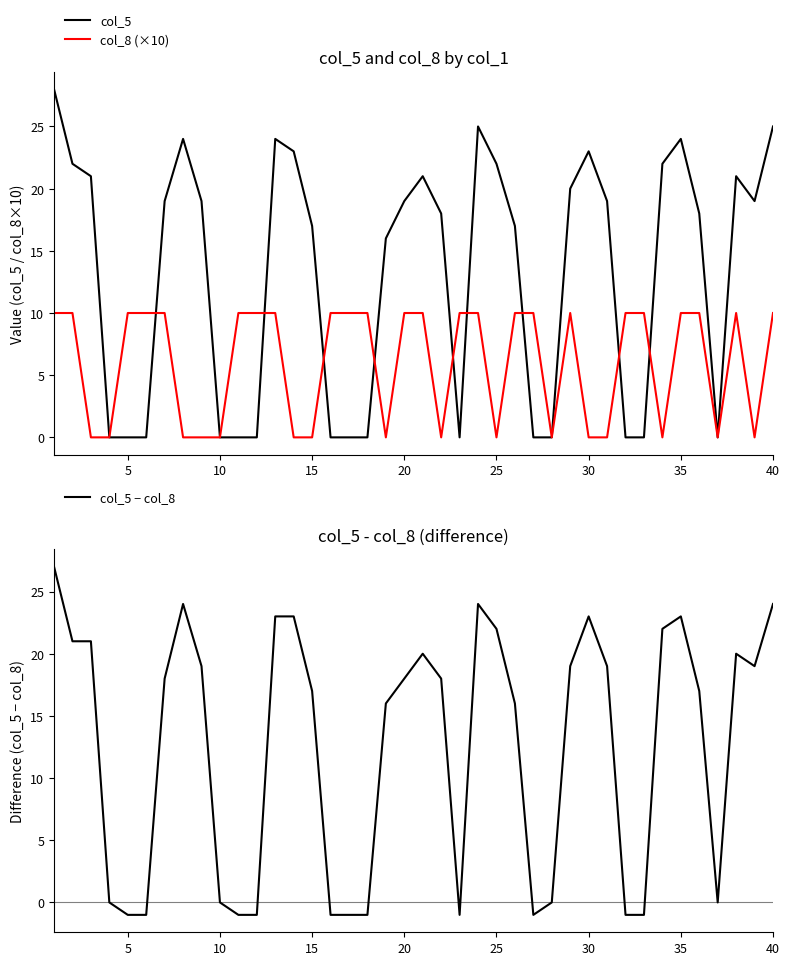

How many col_8 (×10) values are between 0 and 10?

40